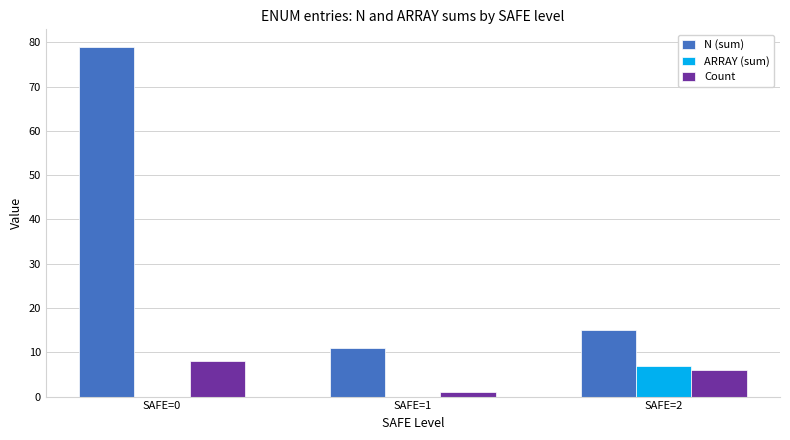

True or false: N (sum) has a value of 15 at SAFE=2.

True